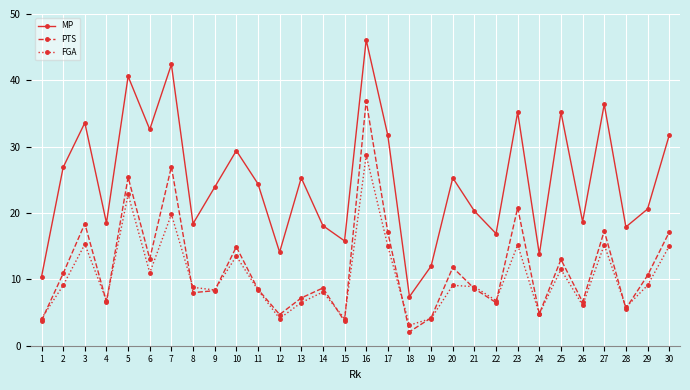

How many data points does each series have?

30